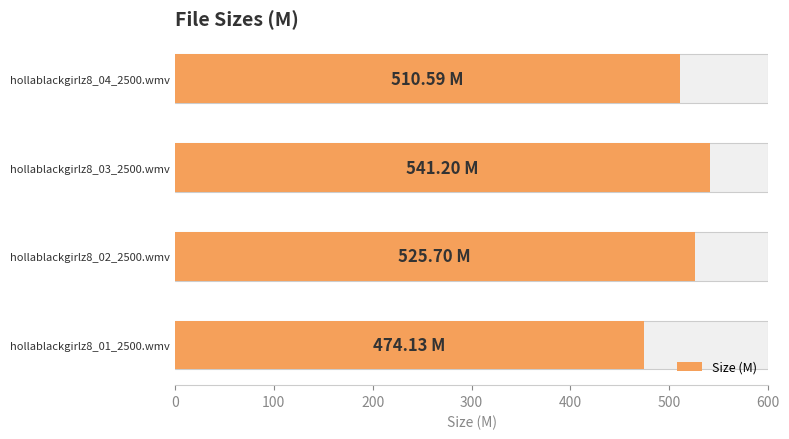

How many categories are shown in the chart?

4